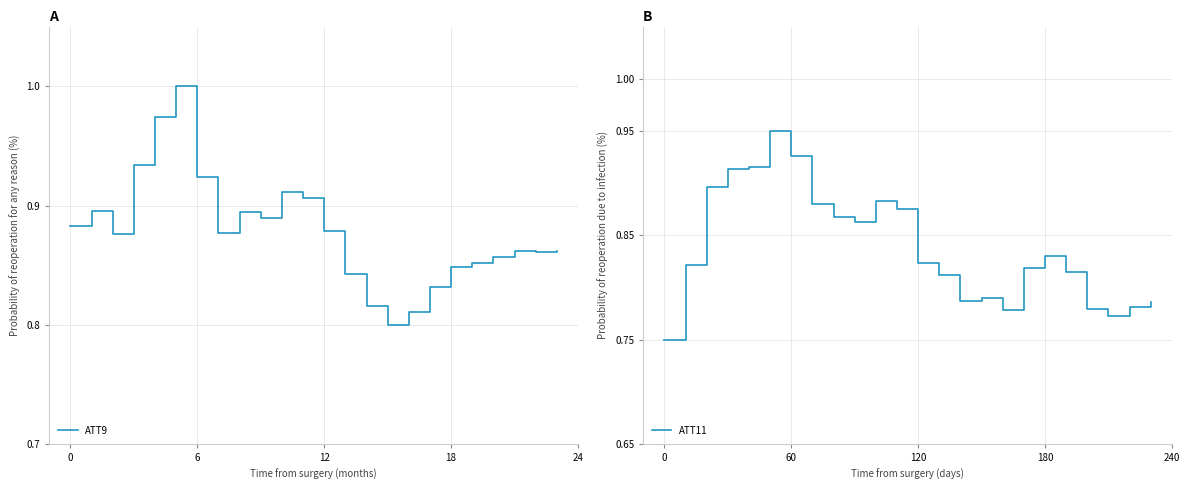

What is the label of the 4th point from the left?

18